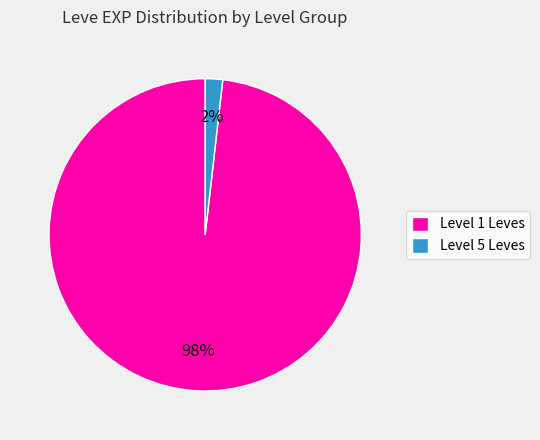

What percentage is the Level 1 Leves slice, to the nearest percent?

98%